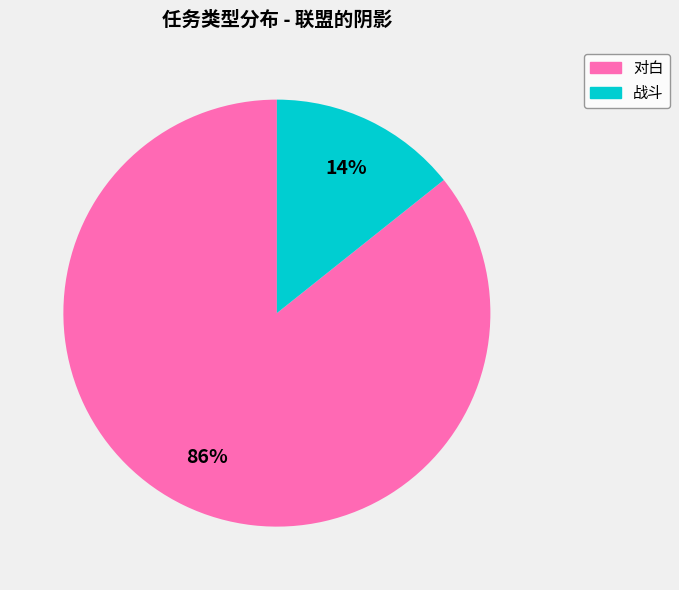

Is there any slice that represents more than half of the pie?

Yes